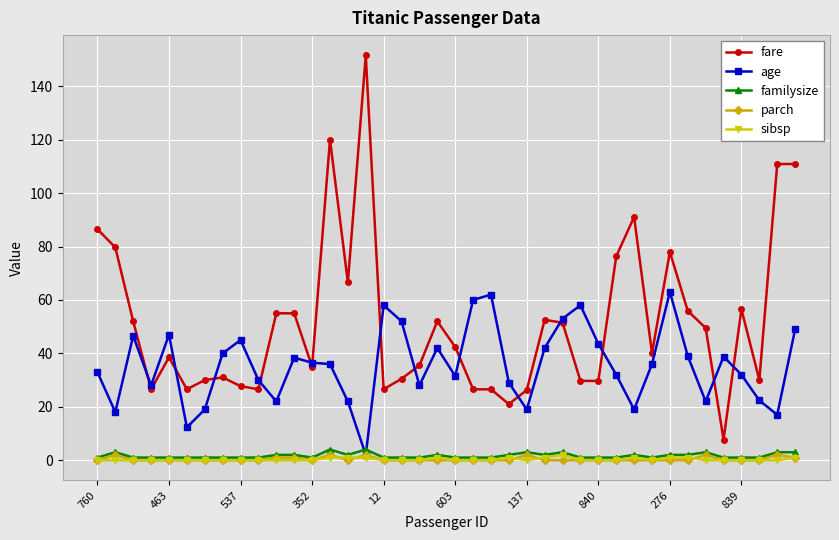

Which series ends up on top after the final intersection of age and familysize?

age